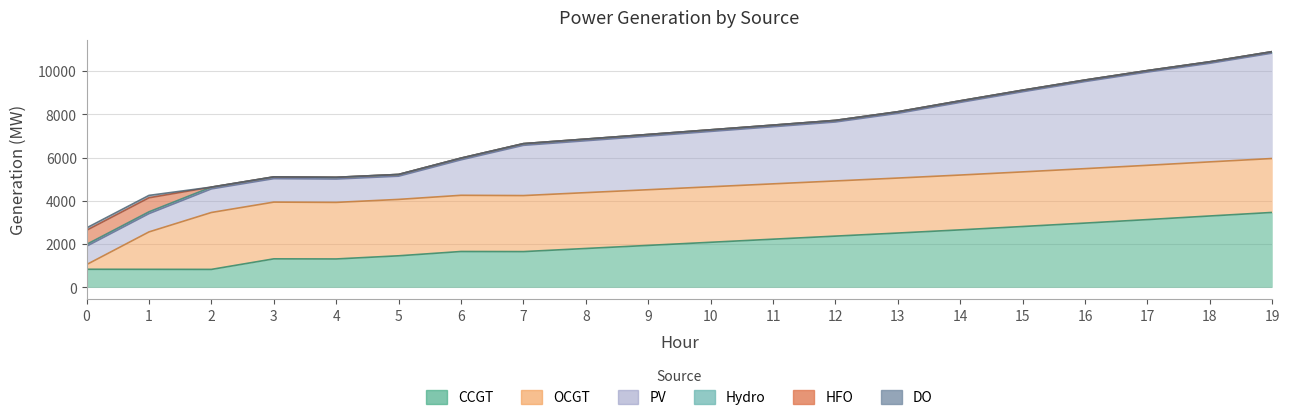

What is the value of the Hydro point at the 15th from the left?

8624